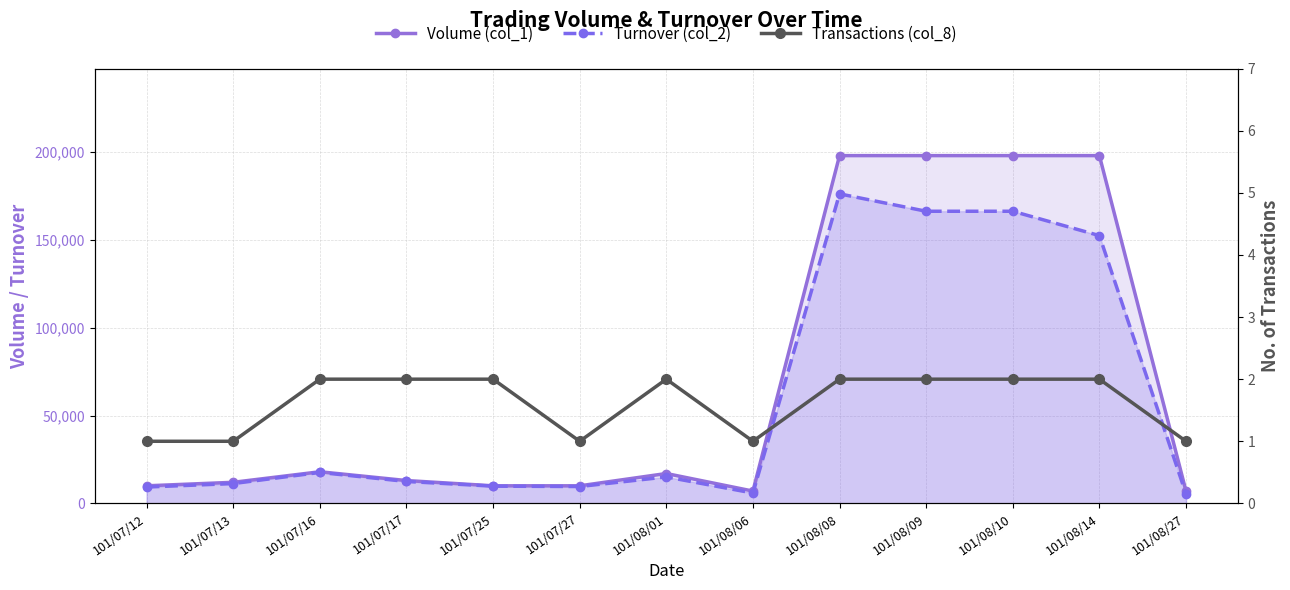

Reading left to right, extract all data points from this chart.

Volume (col_1): 10000	12000	18000	13000	10000	10000	17000	7000	198000	198000	198000	198000	7000
Turnover (col_2): 9300	11280	17620	12470	9800	9600	15060	5880	176220	166320	166320	152460	5390
Transactions (col_8): 1	1	2	2	2	1	2	1	2	2	2	2	1